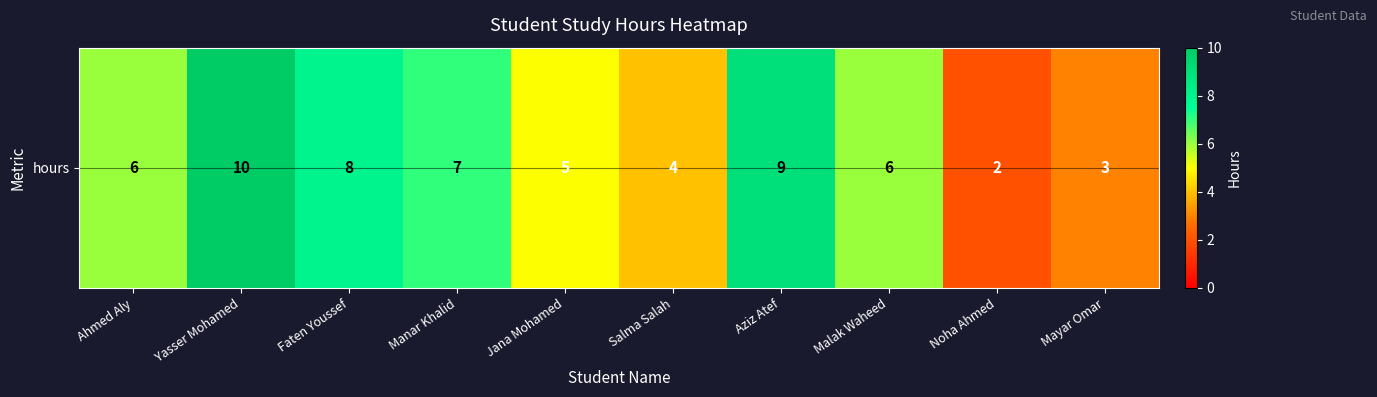

What value does the data have at Manar Khalid?

7